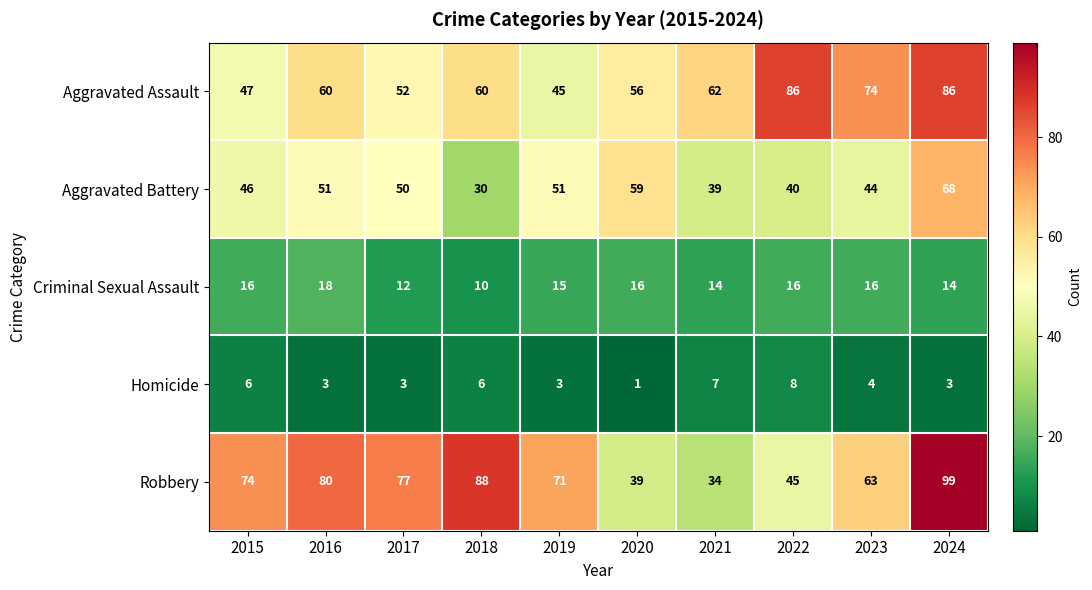

Rank the series by their maximum value, from lowest to highest.

Homicide, Criminal Sexual Assault, Aggravated Battery, Aggravated Assault, Robbery